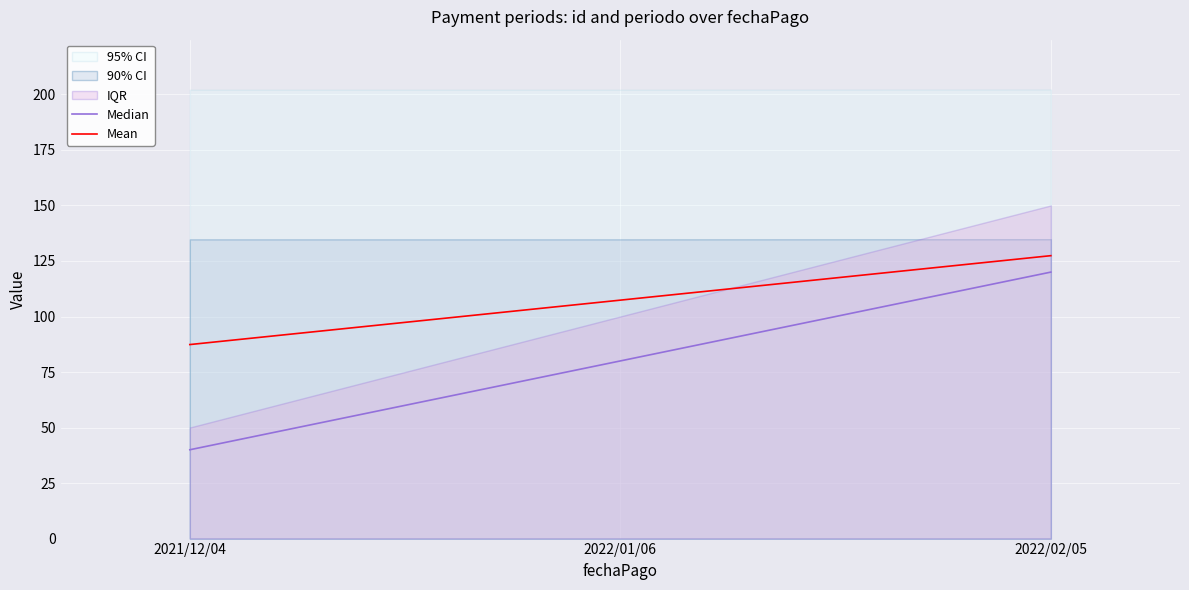

Is the value of Median at 2021/12/04 greater than the value of Mean at 2022/02/05?

No